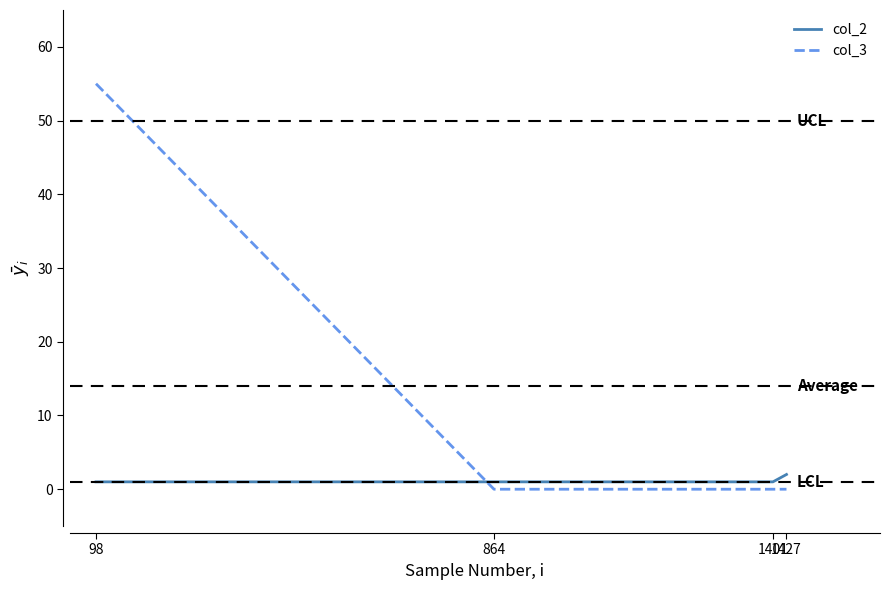

List the series in order of their peak value, lowest first.

col_2, col_3